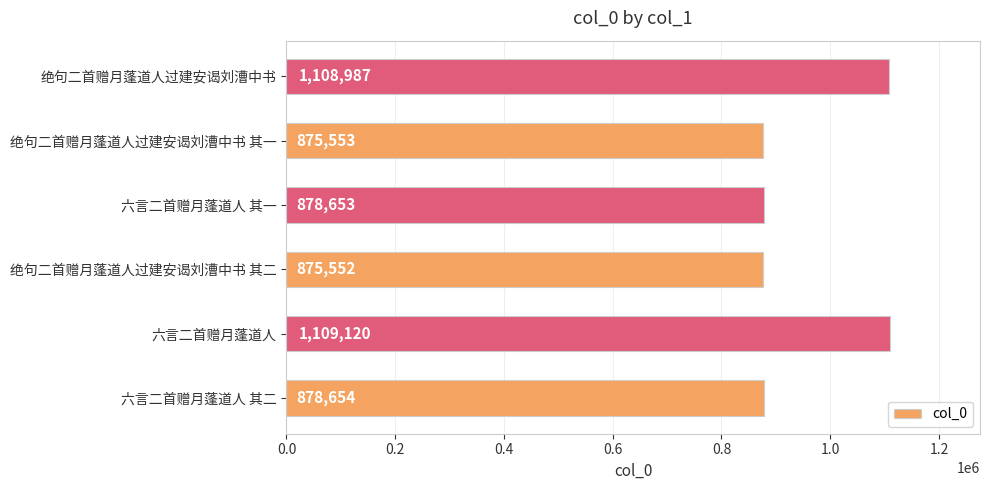

How many values are below 878654?

3